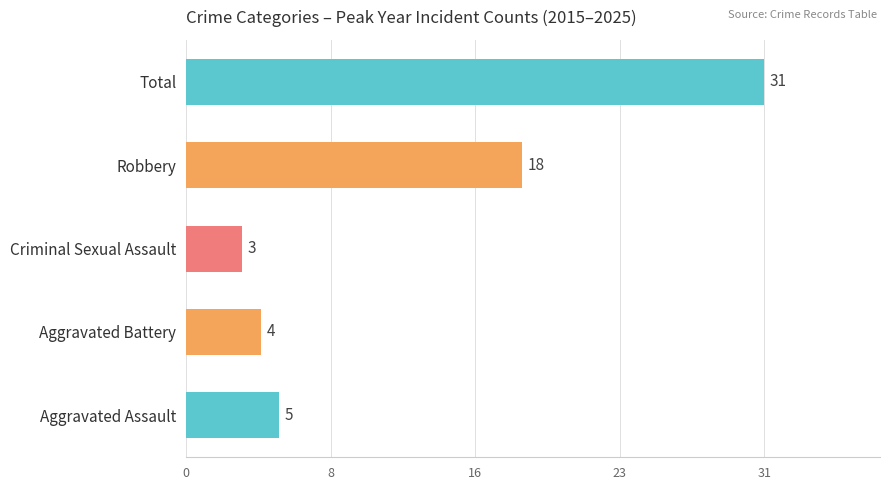

Does the chart contain any negative values?

No